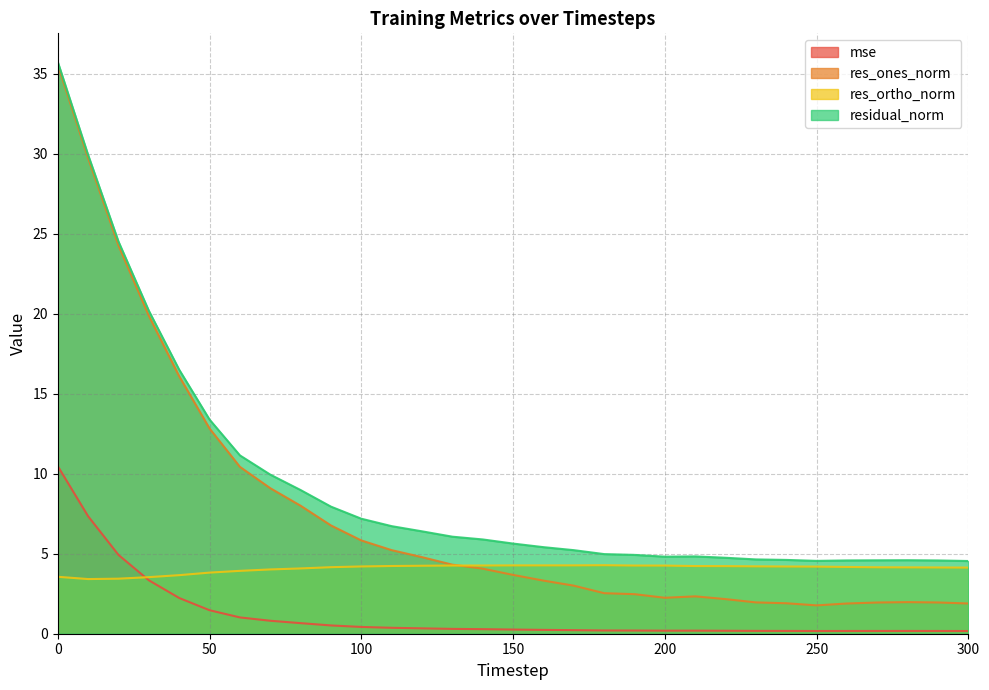

What is the greatest value displayed?

35.7